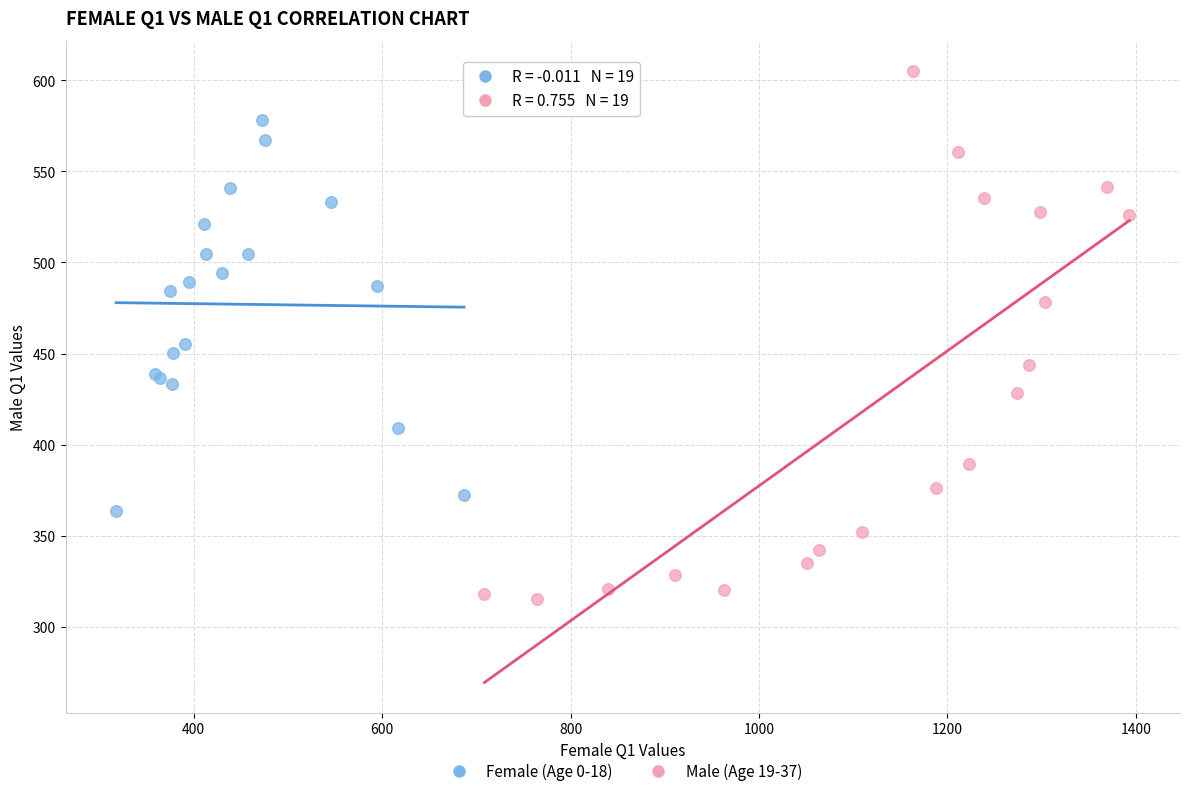

Which series contains the lowest Y value?

Male (Age 19-37)